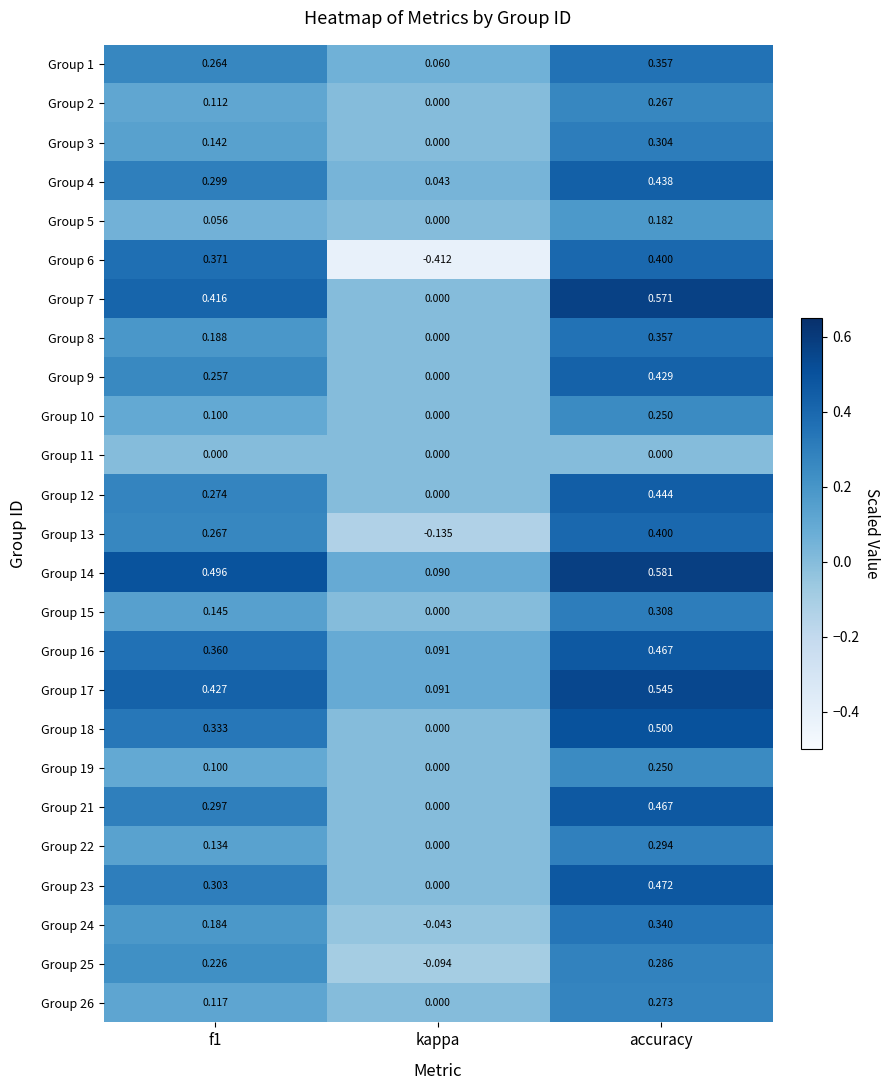

Which category has the lowest value across all series?

kappa